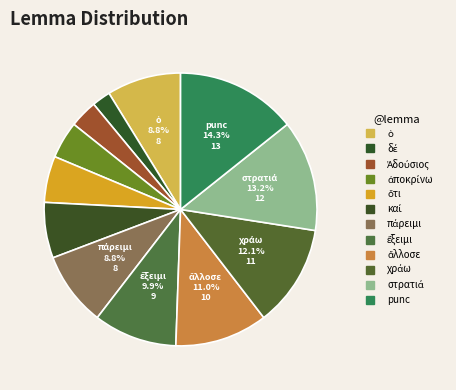

Which category has the biggest portion of the pie?

punc